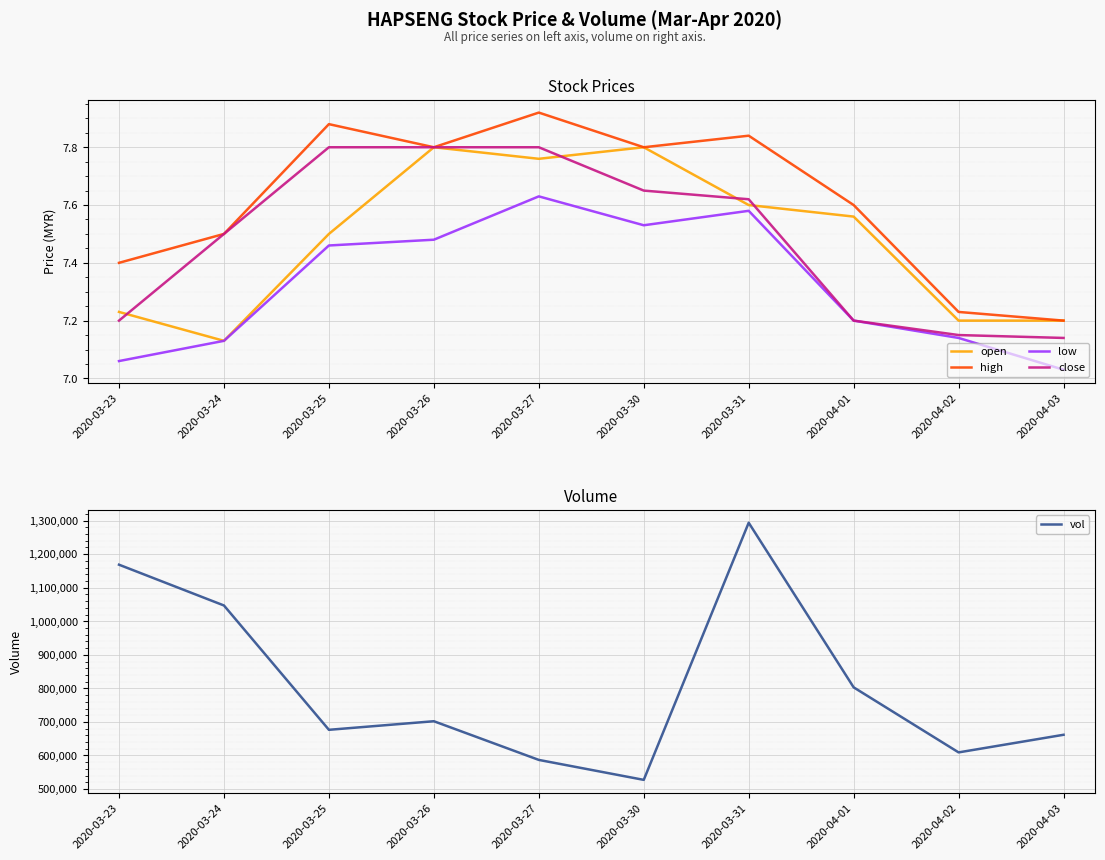

Which series has the largest total across all categories?

vol